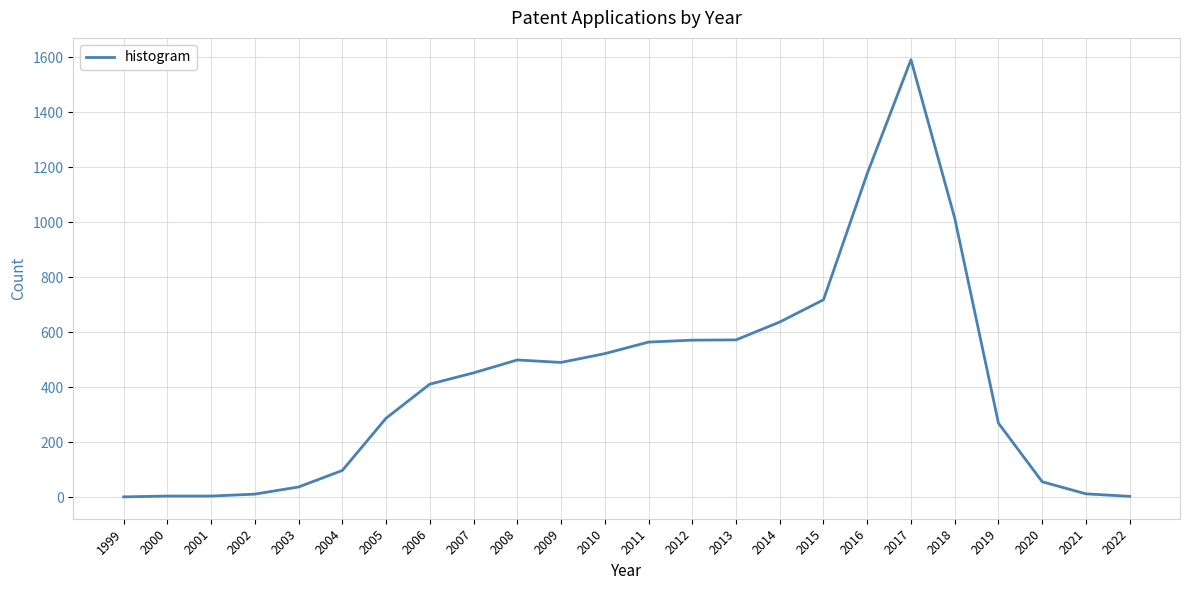

Which label corresponds to the largest value in the chart?

2017